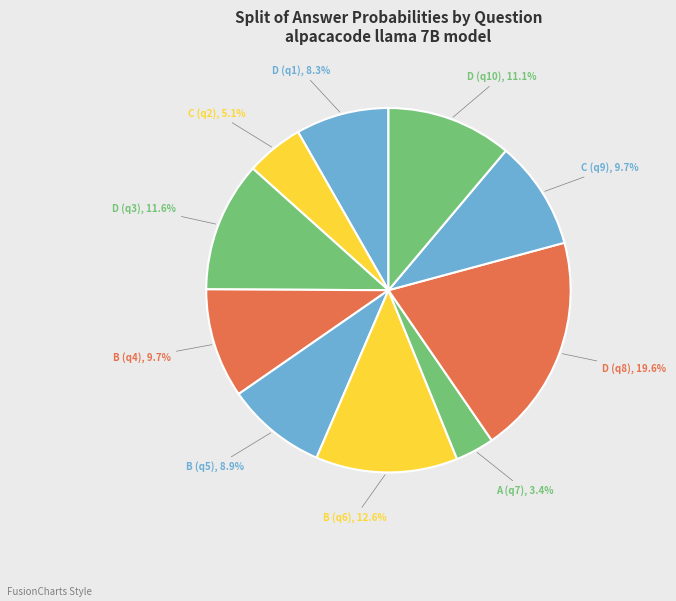

How many segments does this pie chart have?

10